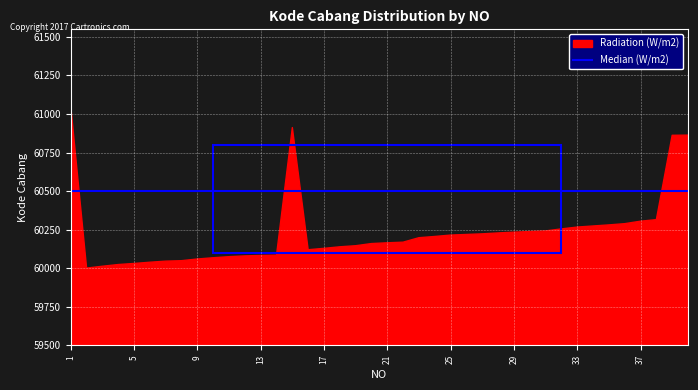

What is the approximate value of Median at 38?

60500